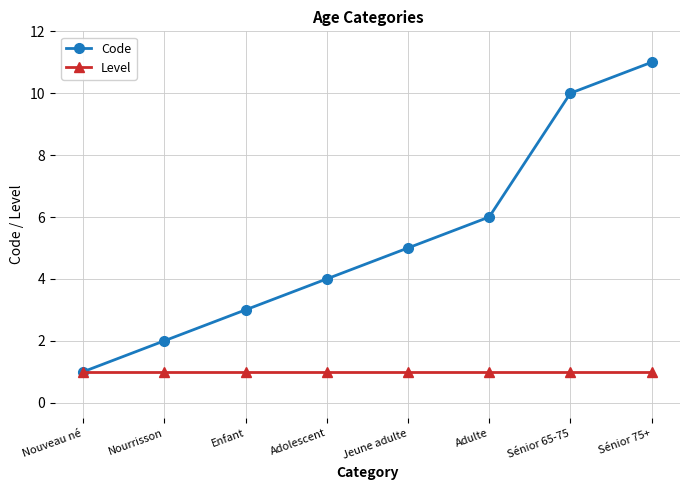

What is the label of the 6th point from the left?

Adulte